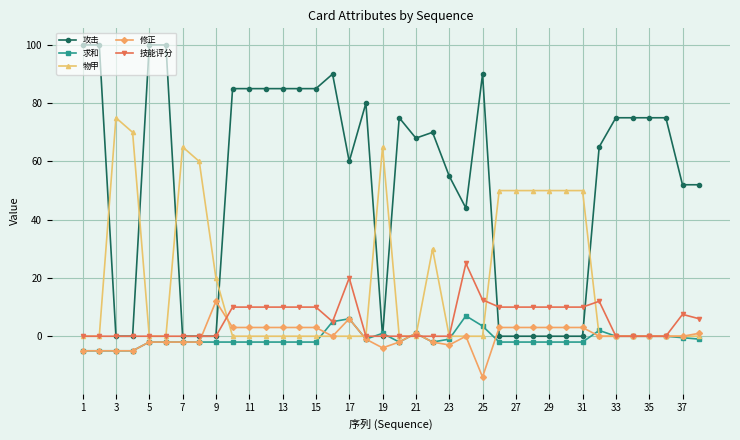

Does the chart have visible grid lines?

Yes